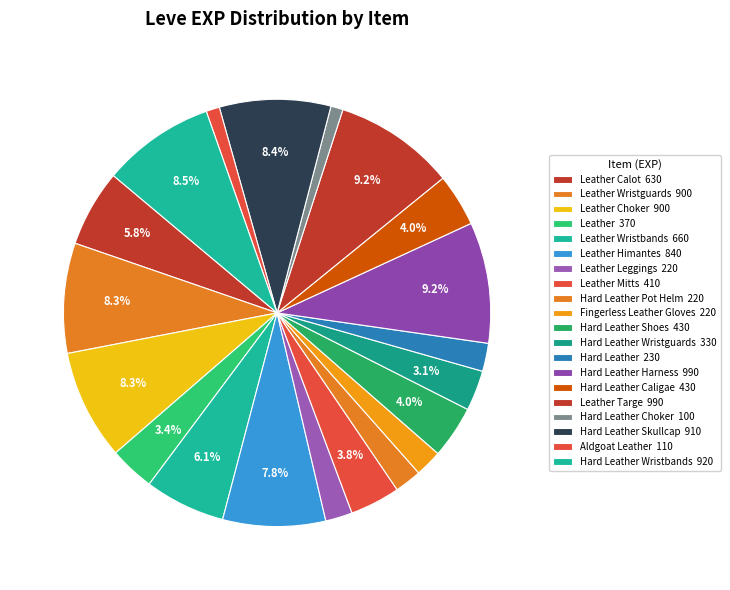

To the nearest percent, what is the difference between the largest and smallest slice percentages?

8%